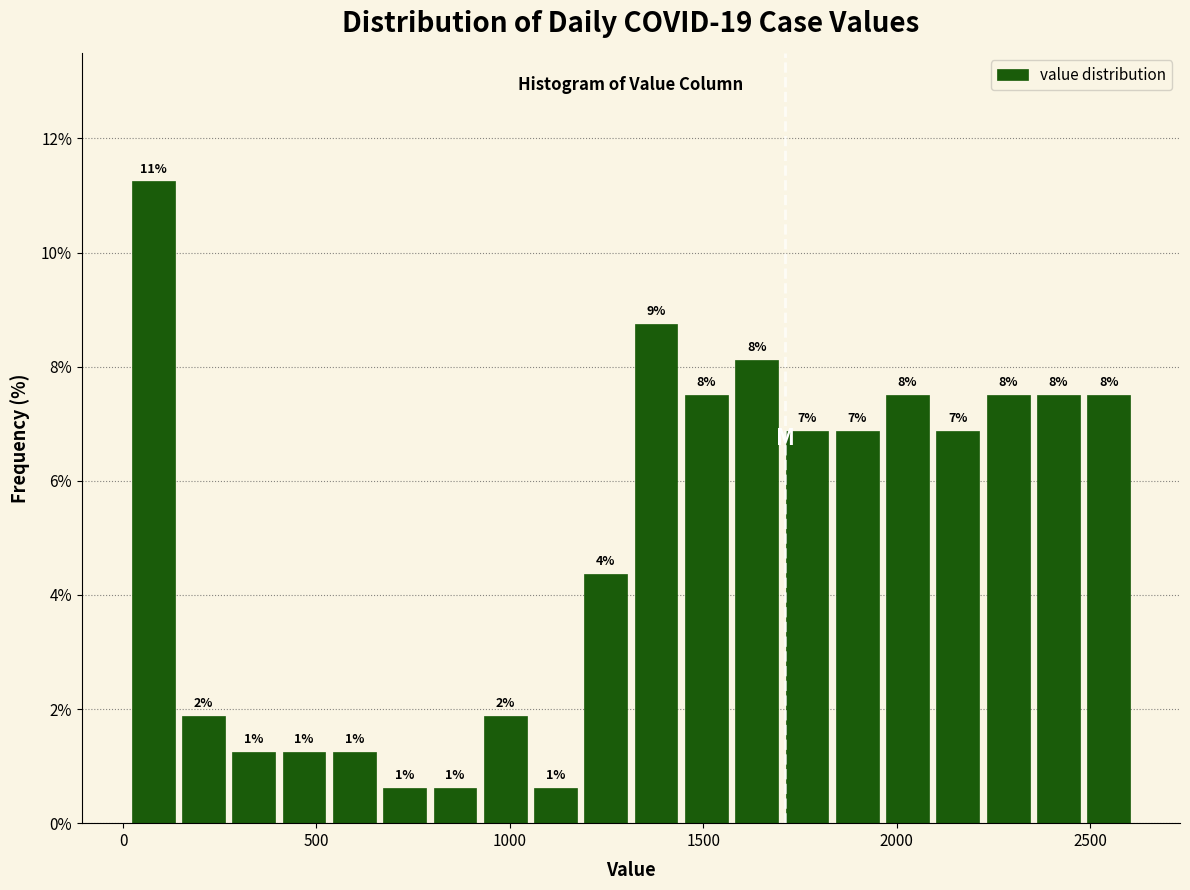

Around what value on the x-axis is the tallest bar? Give the approximate position of its centre, as read against the axis.

100